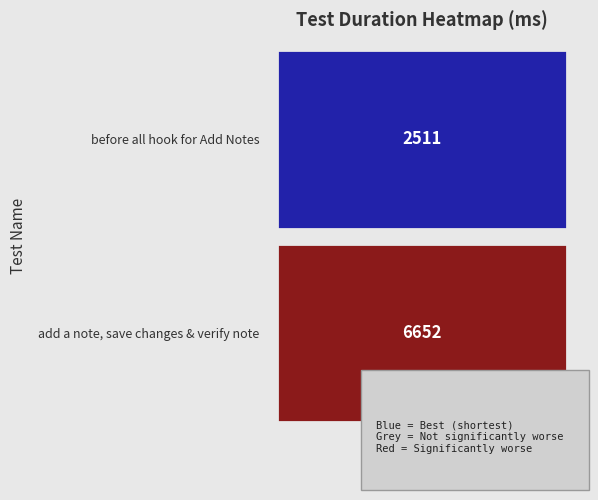

What is the smallest value displayed?

2511